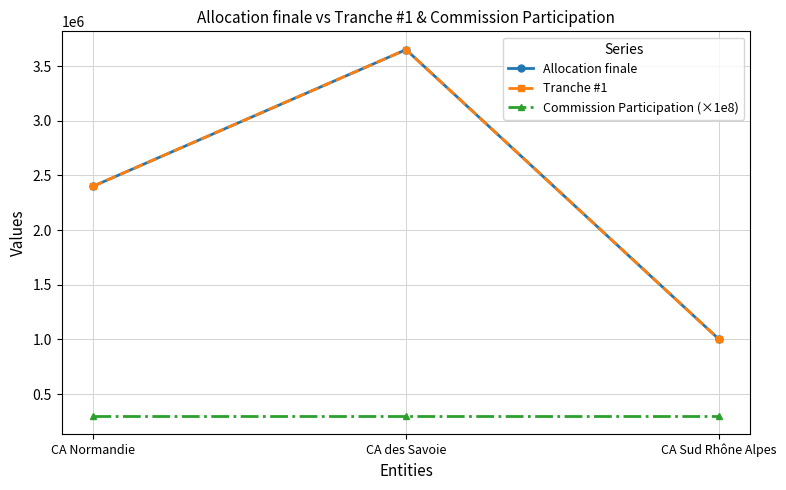

The value of Commission Participation (×1e8) at CA Sud Rhône Alpes is 131705. True or false?

False